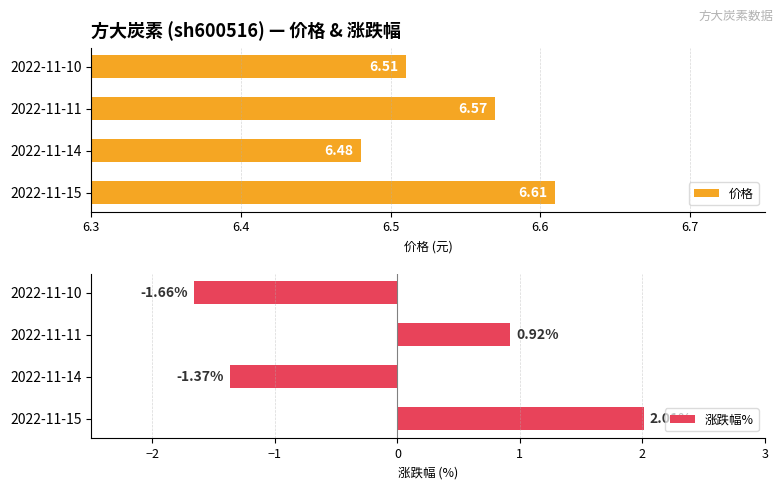

Are the bars horizontal?

Yes